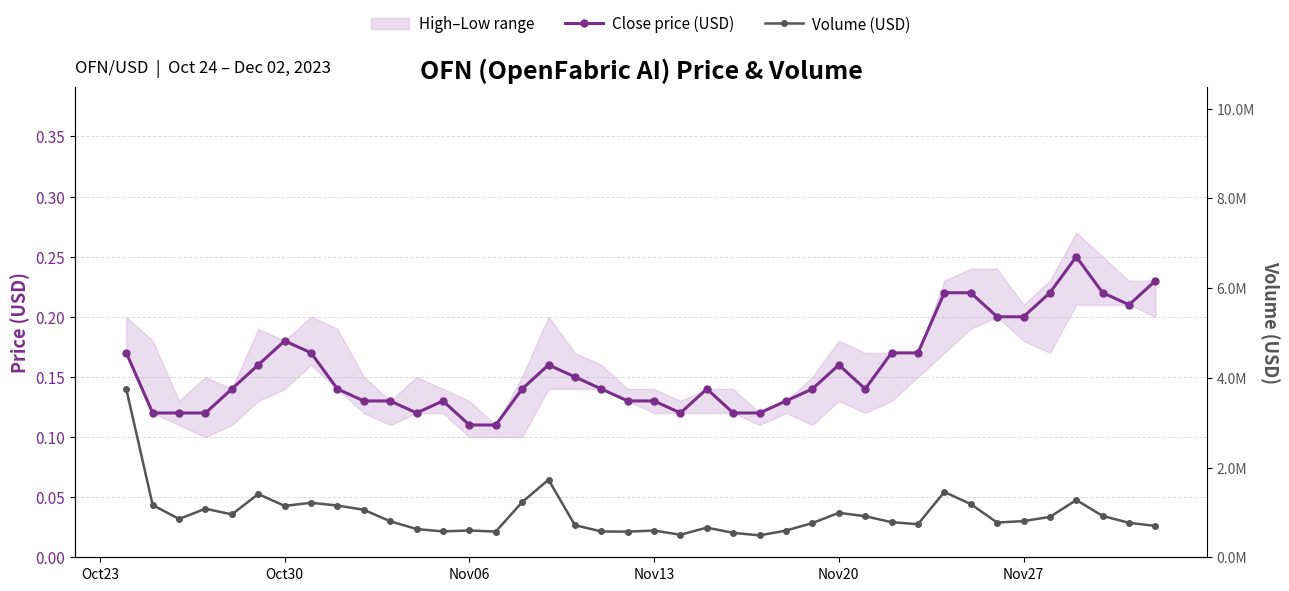

True or false: Close price (USD) and Volume (USD) cross at least once.

False